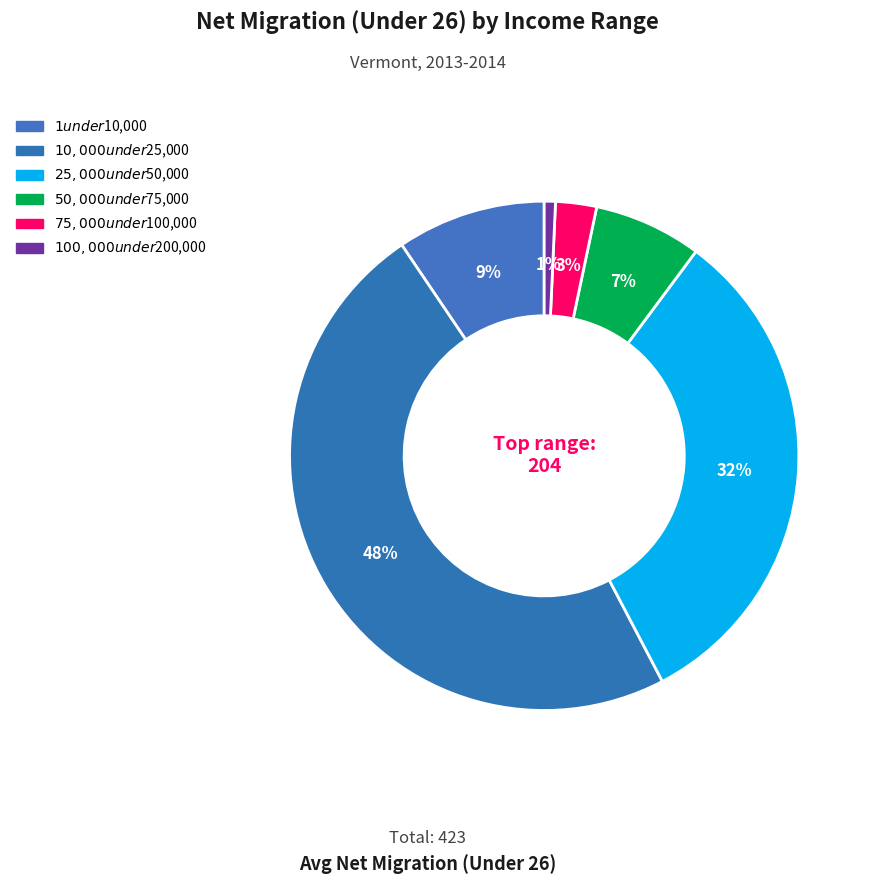

What percentage is the $1 under $10,000 slice, to the nearest percent?

9%